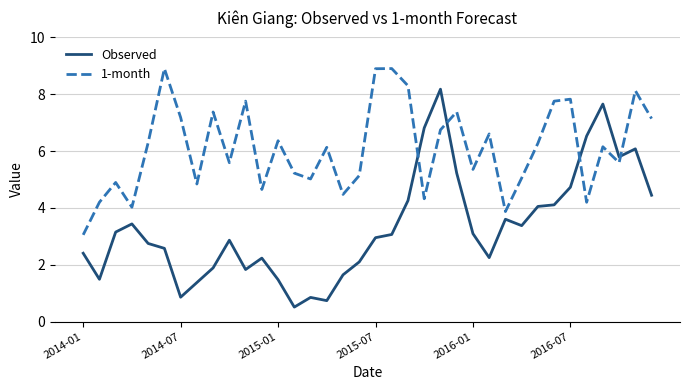

How many times do 1-month and Observed cross each other?

4